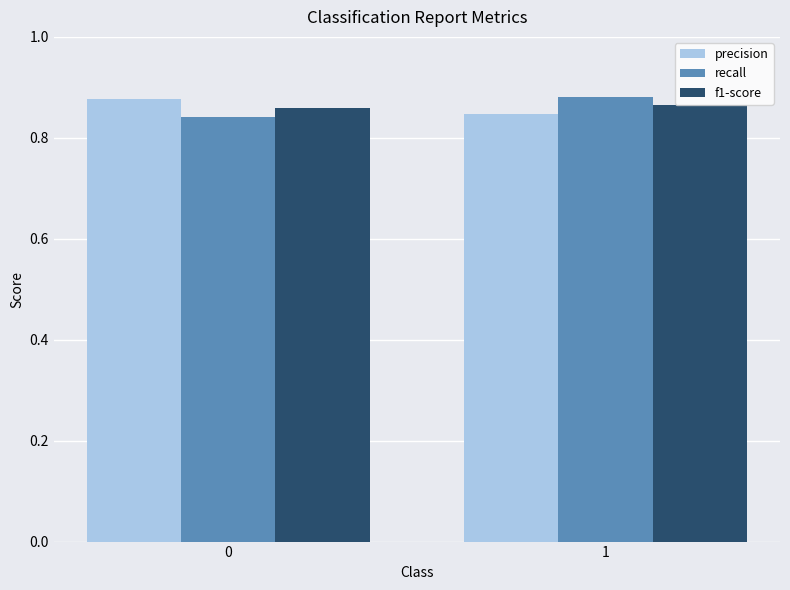

How many categories are shown in the chart?

2